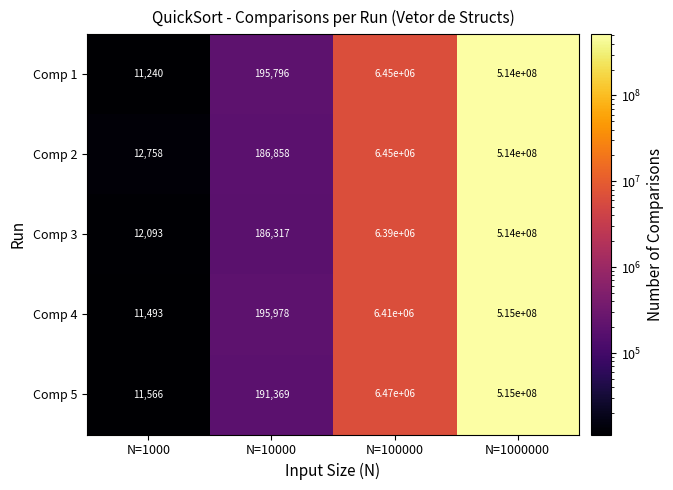

At which category does the chart reach its minimum across all series?

N=1000